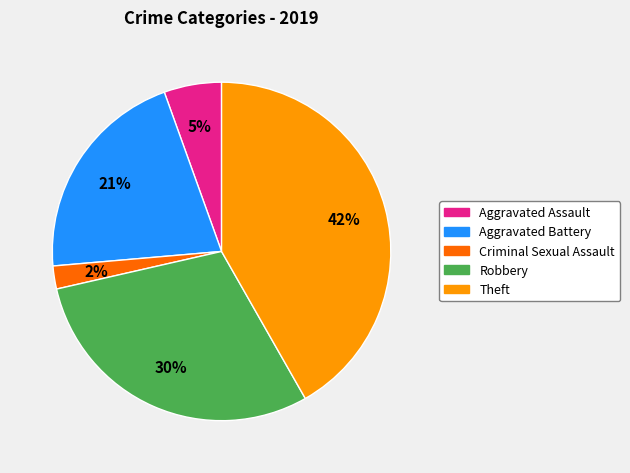

Is there any slice that represents more than half of the pie?

No